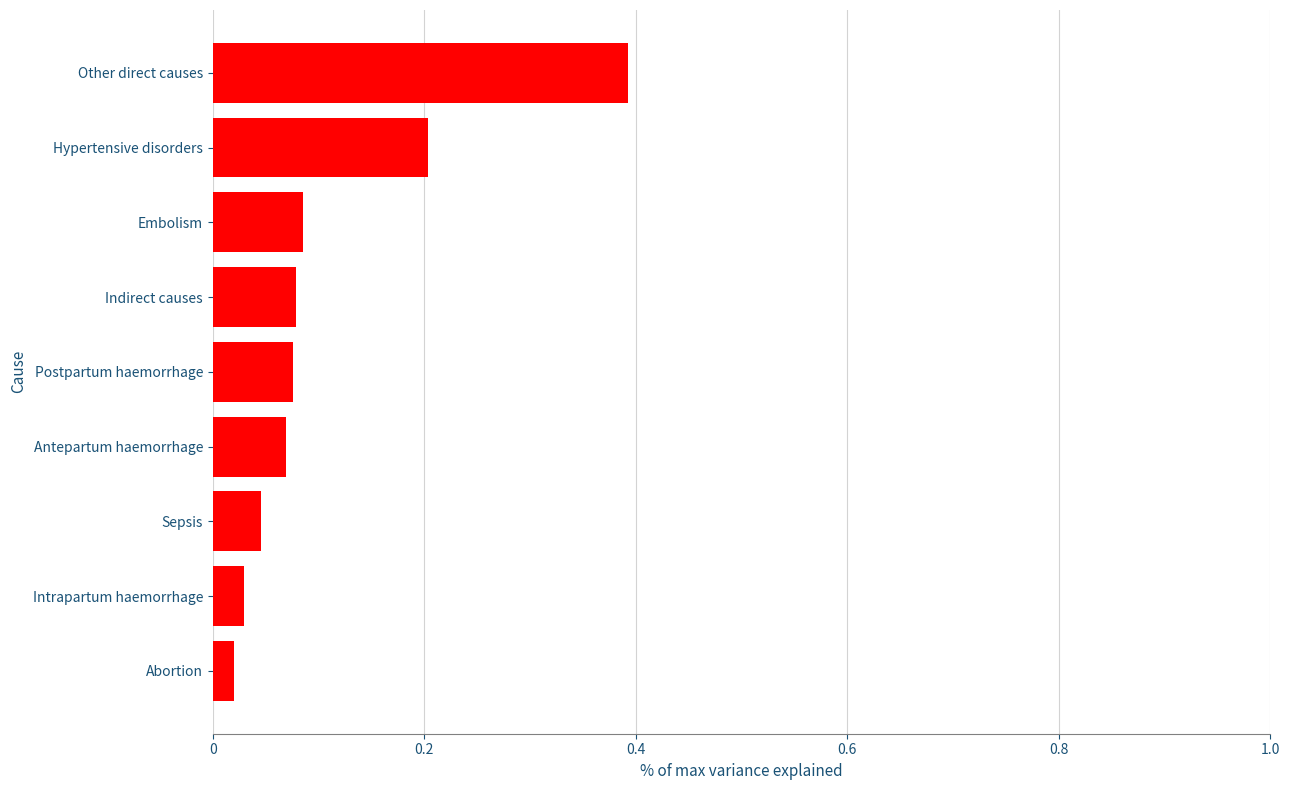

What is the sum of the values at Antepartum haemorrhage and Other direct causes?

0.5